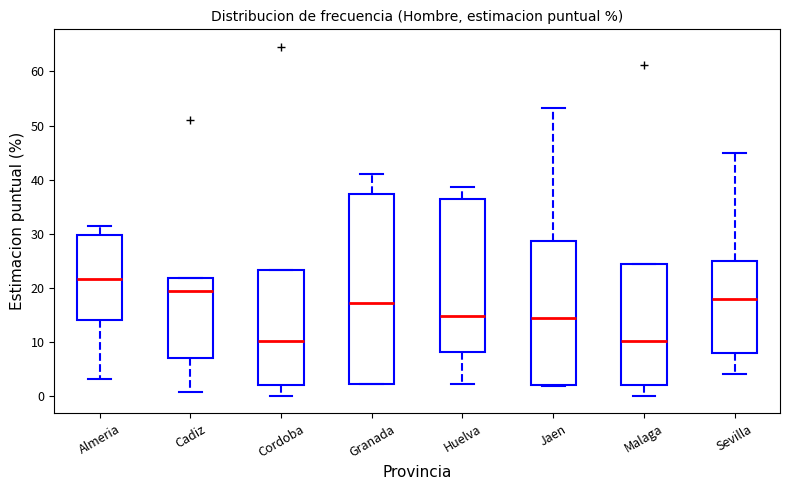

Comparing the boxes themselves (not the whiskers), which one is the tallest?

Granada